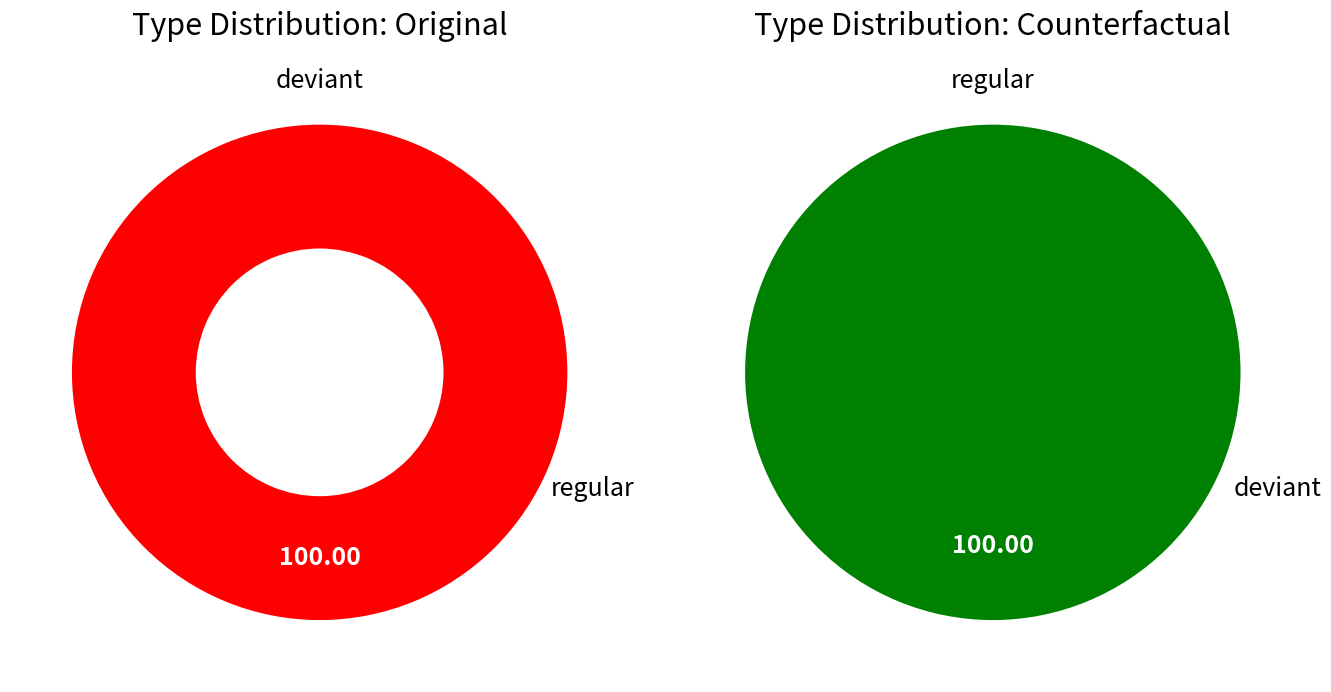

Does Original account for over 50% of the chart?

Yes